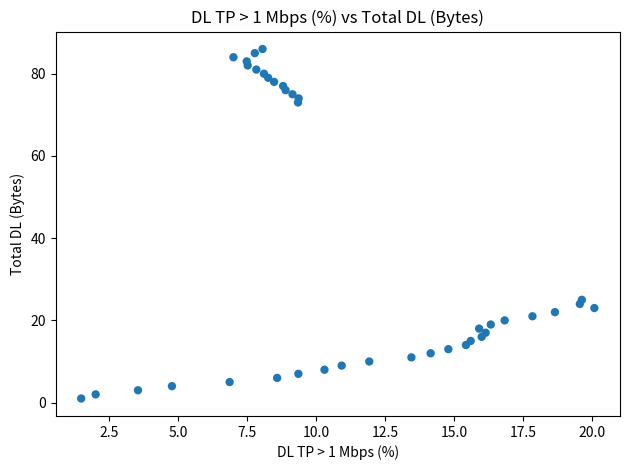

What Y value in the scatter plot is closest to 43?

25